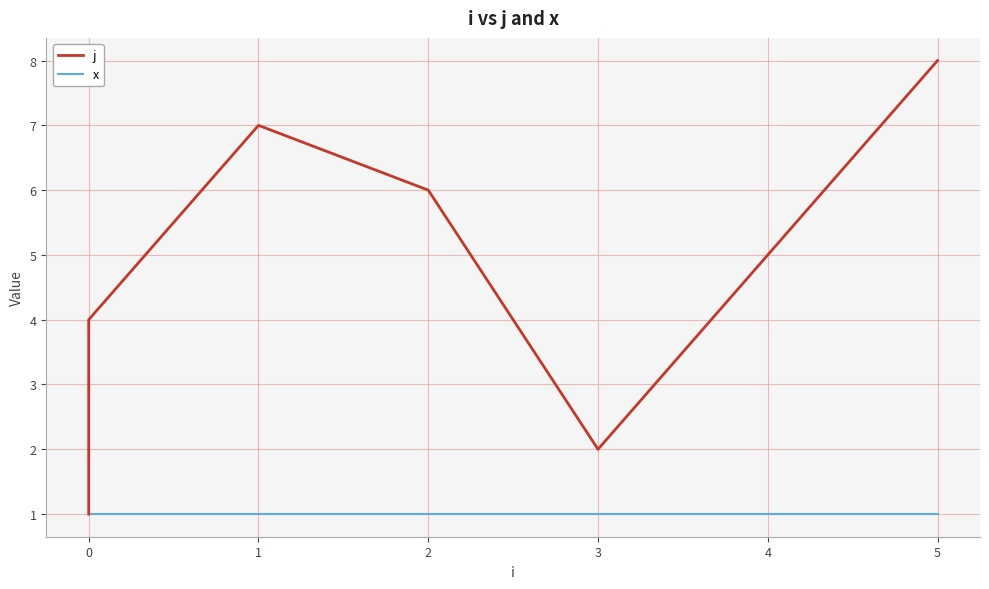

At which category is the sum across all series the highest?

5